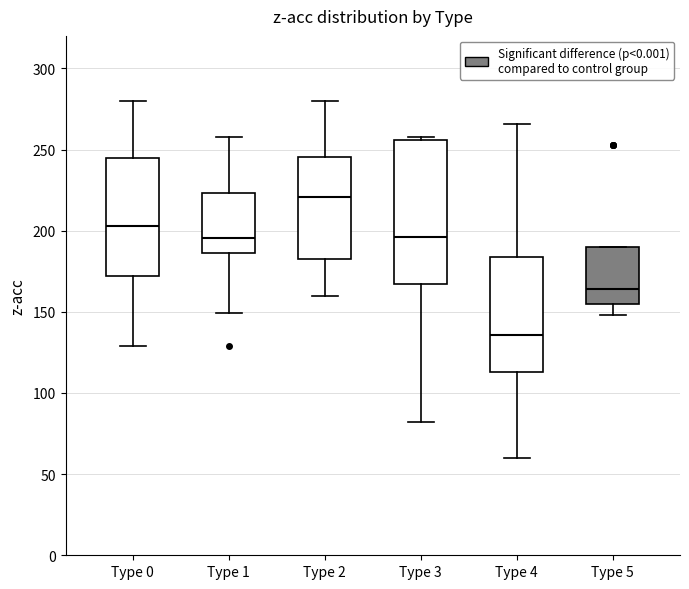

Which box's median line is the lowest?

Type 4